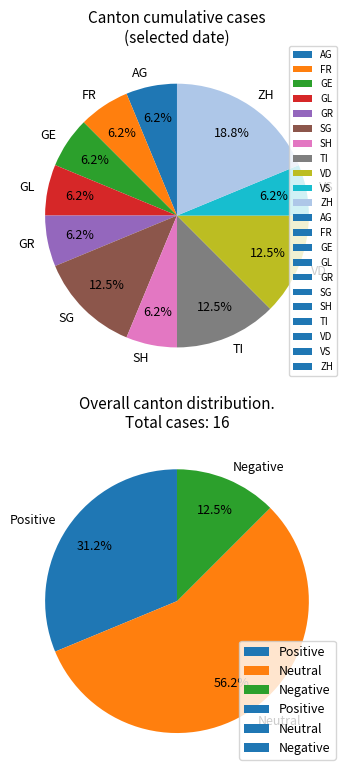

Is it true that ZG is 16% of the pie?

False